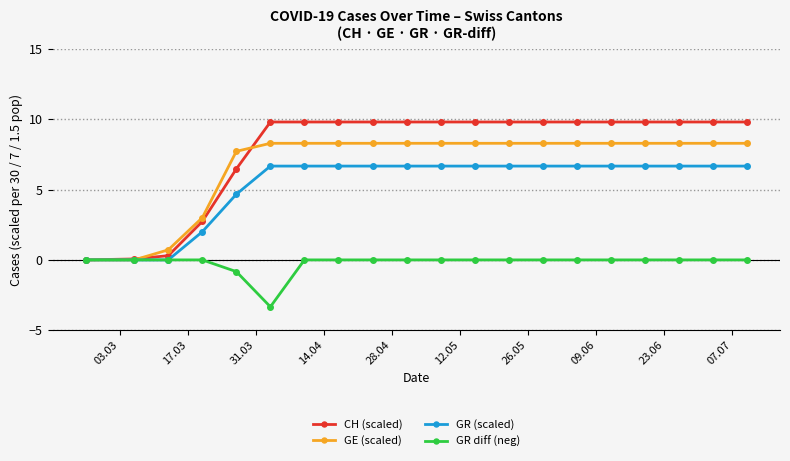

Which series has the widest spread of values?

CH (scaled)